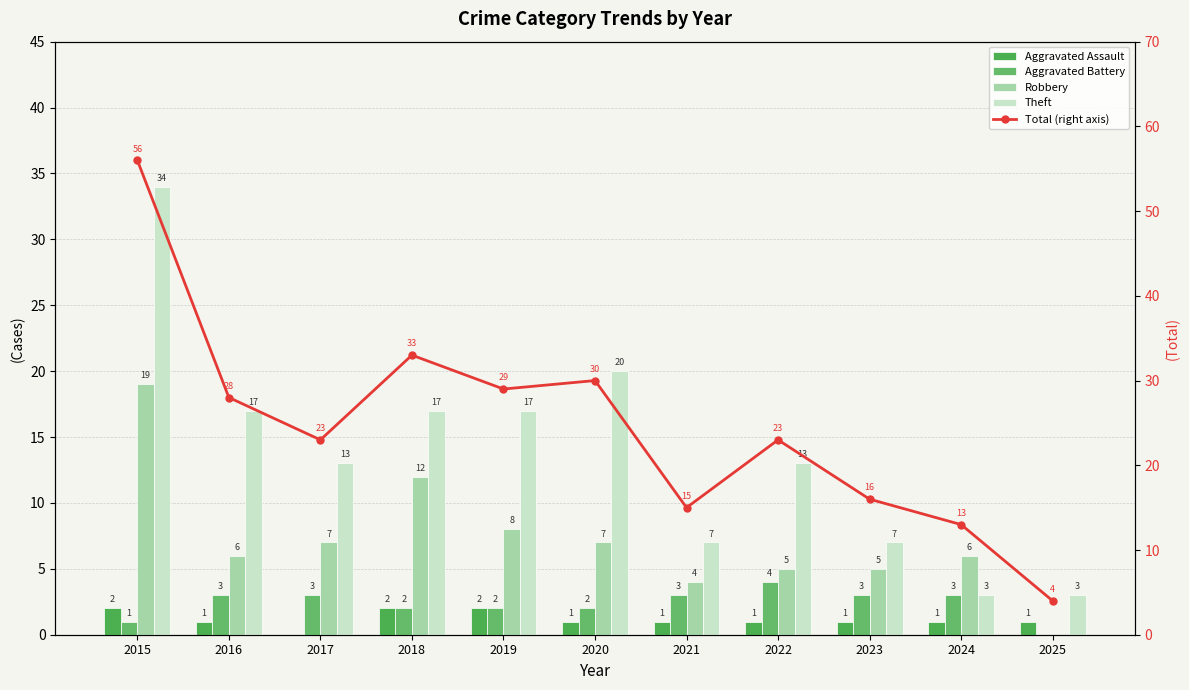

What is the difference between the Aggravated Battery values at 2022 and 2015?

3